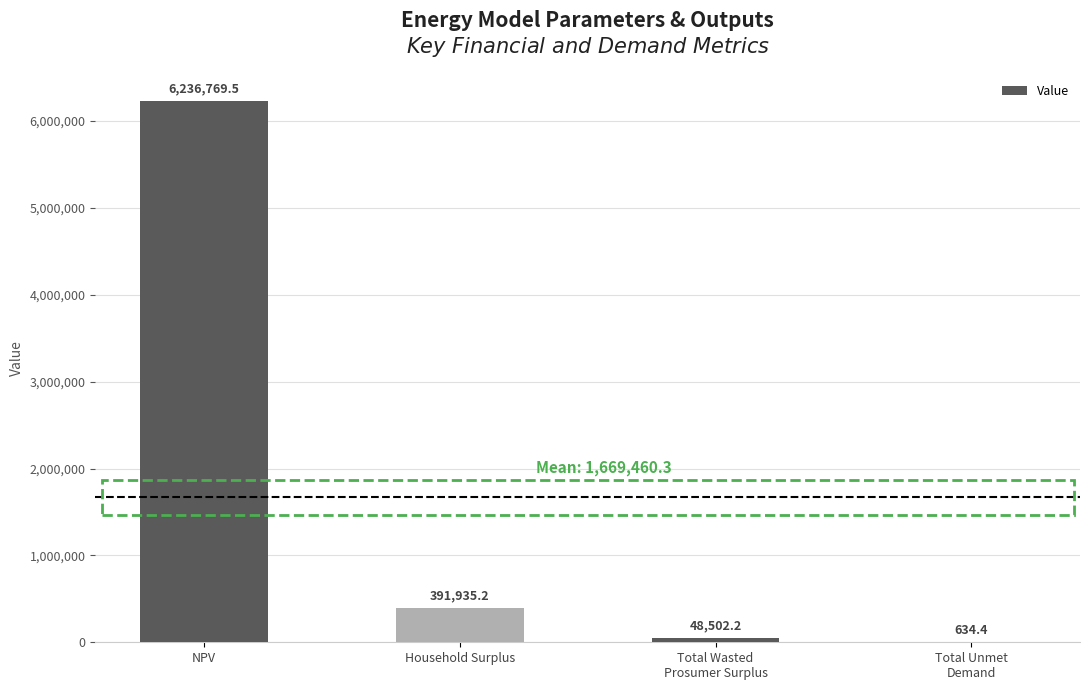

Which label corresponds to the largest value in the chart?

NPV